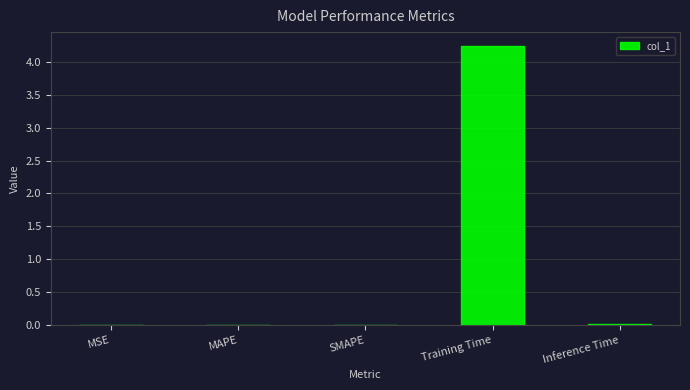

The value at Inference Time is 0.0. True or false?

True